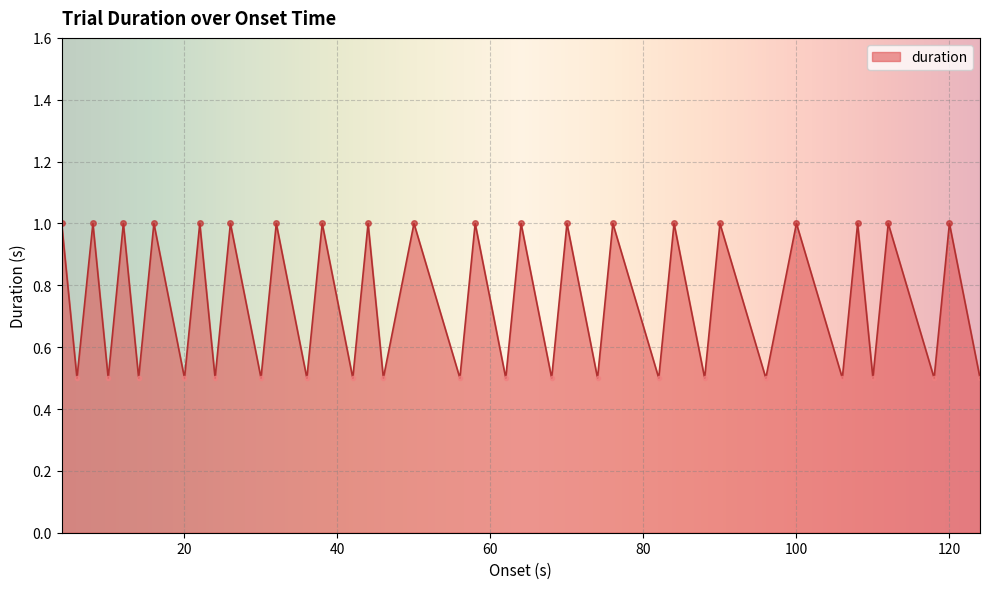

What is the smallest value displayed?

0.5